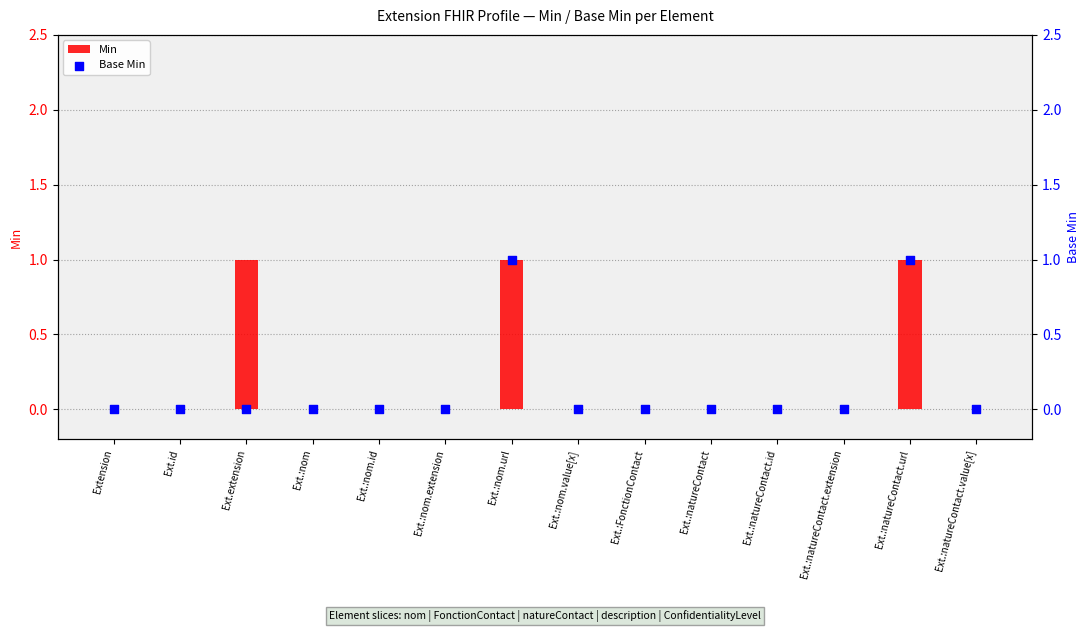

What are all the series names shown in the legend?

Min, Base Min